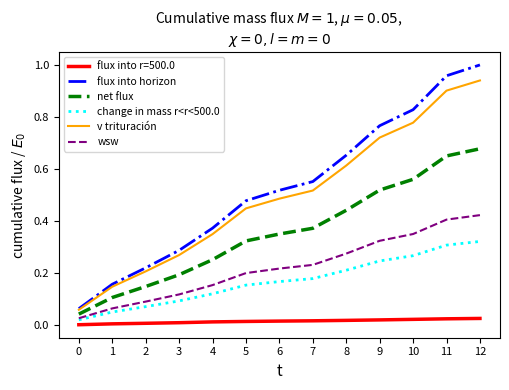

Which category has the highest value in the net flux series?

12